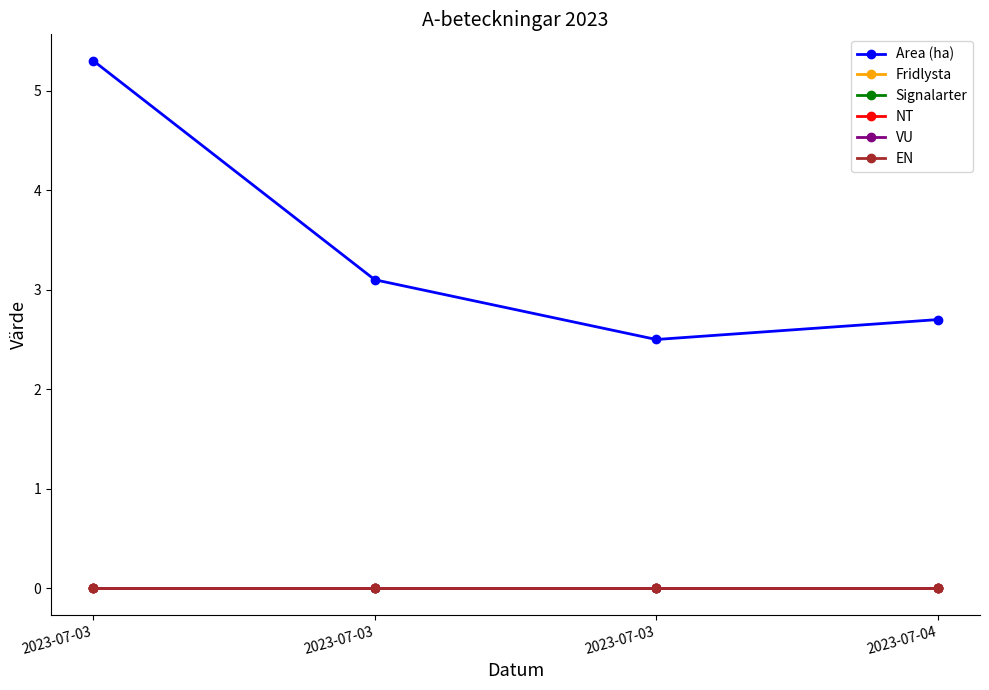

Is this an area chart (filled region under the line)?

No